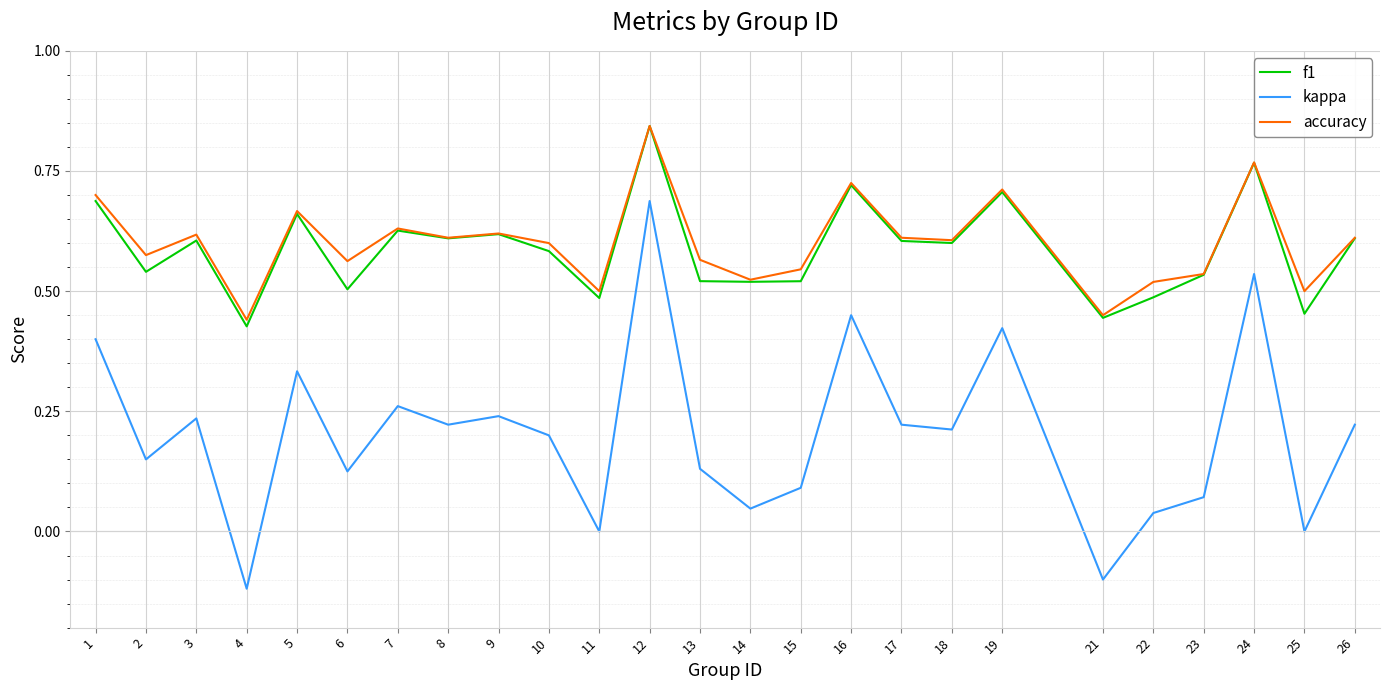

Where does the kappa series first go above 0?

1